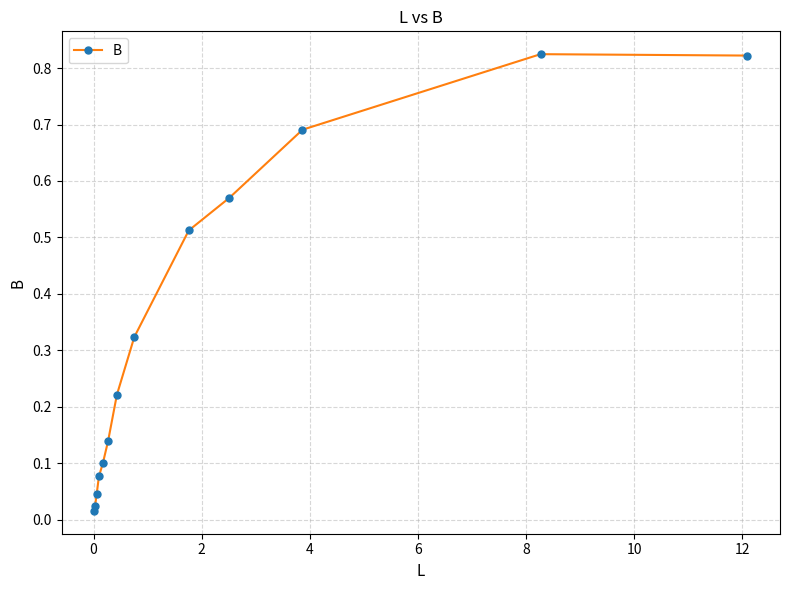

Is this an area chart (filled region under the line)?

No